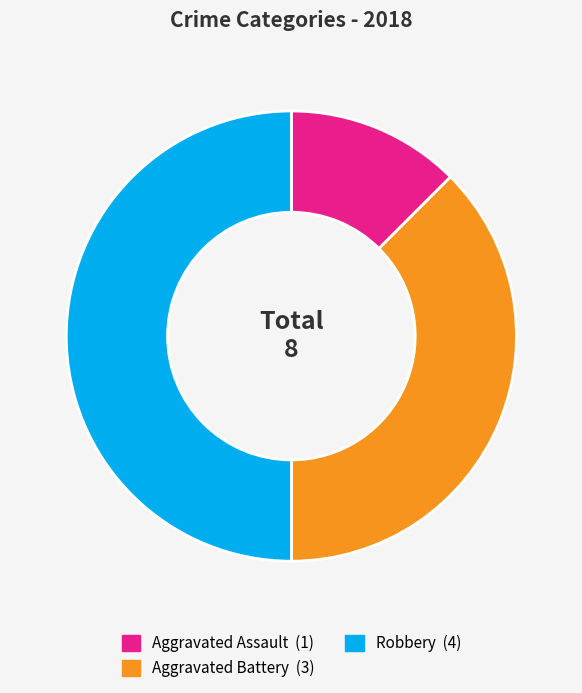

Does any single category account for the majority?

No